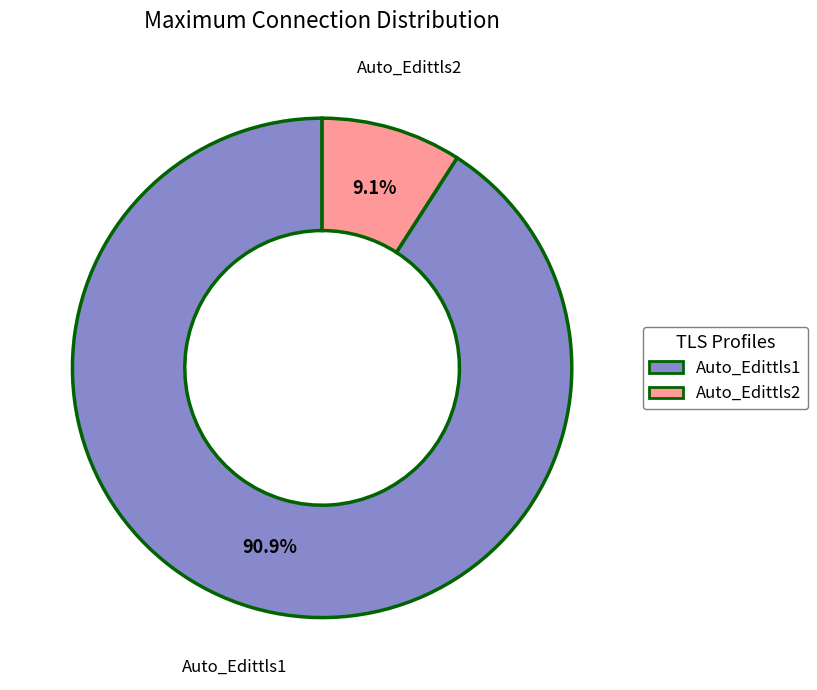

To the nearest percent, what percentage of the pie is Auto_Edittls1?

91%